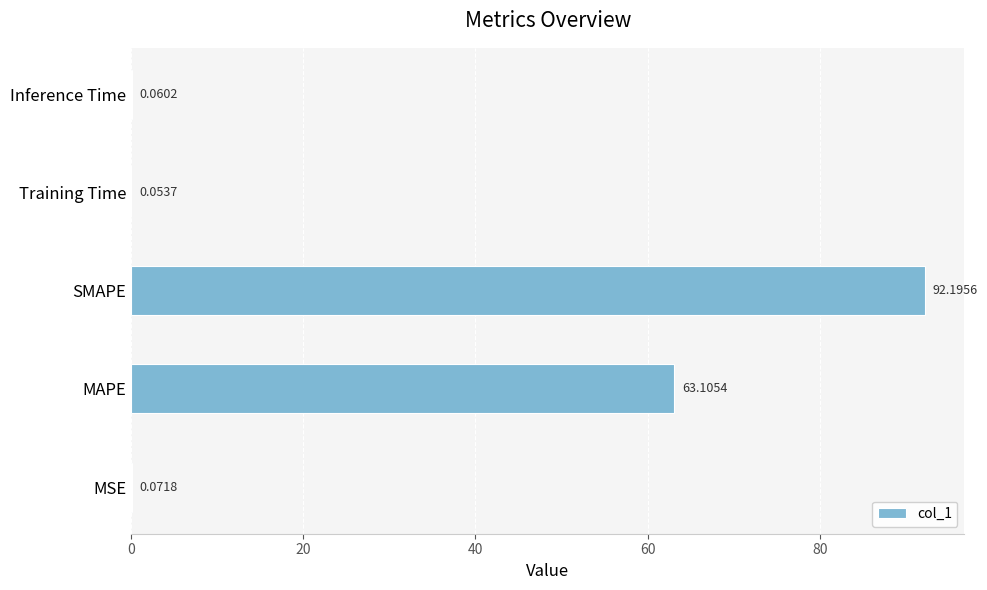

At which label is the value closest to 46?

MAPE